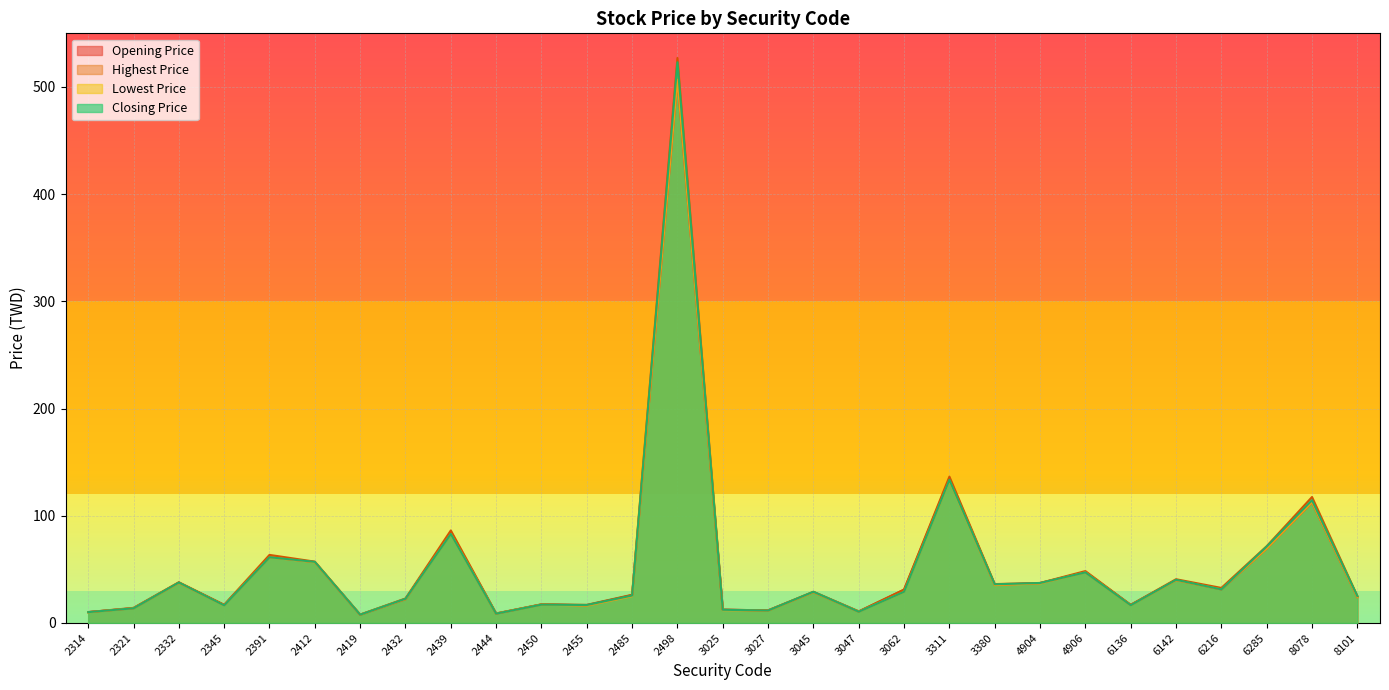

Rank the series by their maximum value, from lowest to highest.

Opening Price, Lowest Price, Closing Price, Highest Price